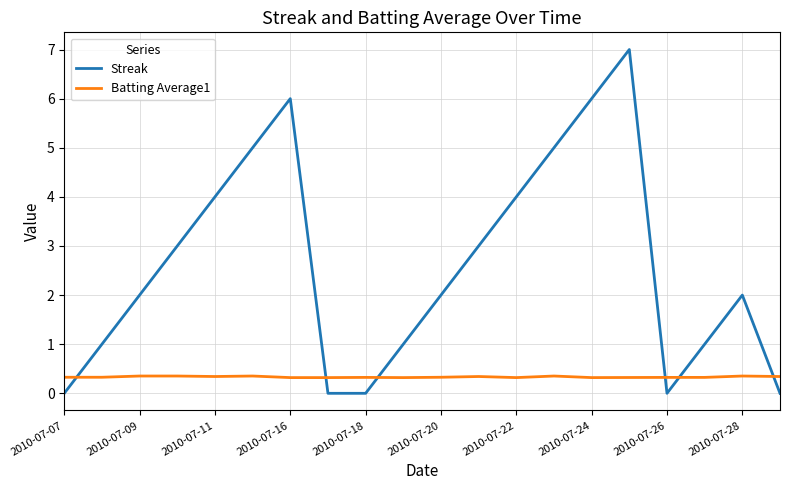

Which series has the largest total across all categories?

Streak